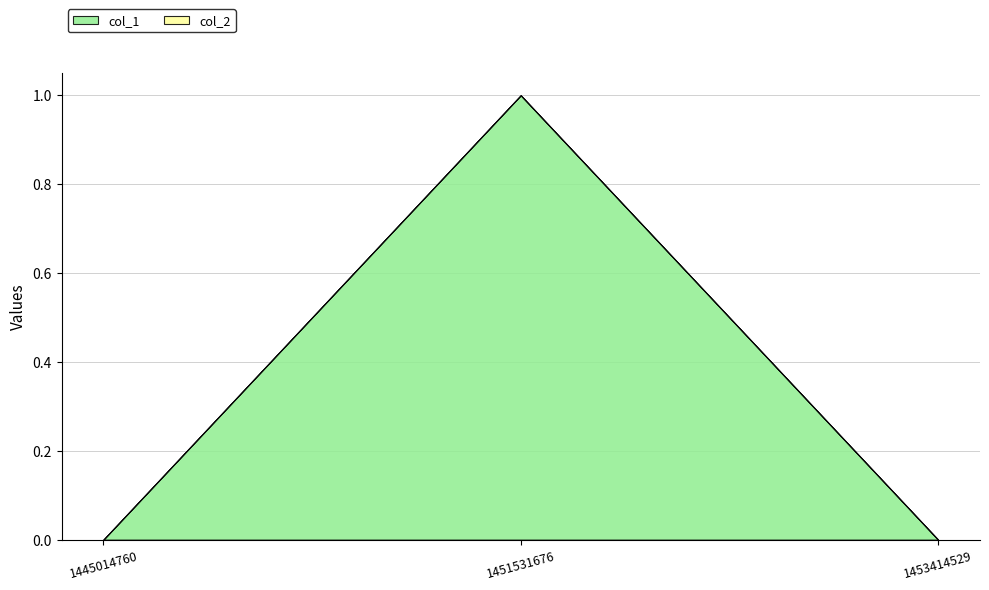

Between 1451531676 and 1453414529, which series saw the biggest shift?

col_1